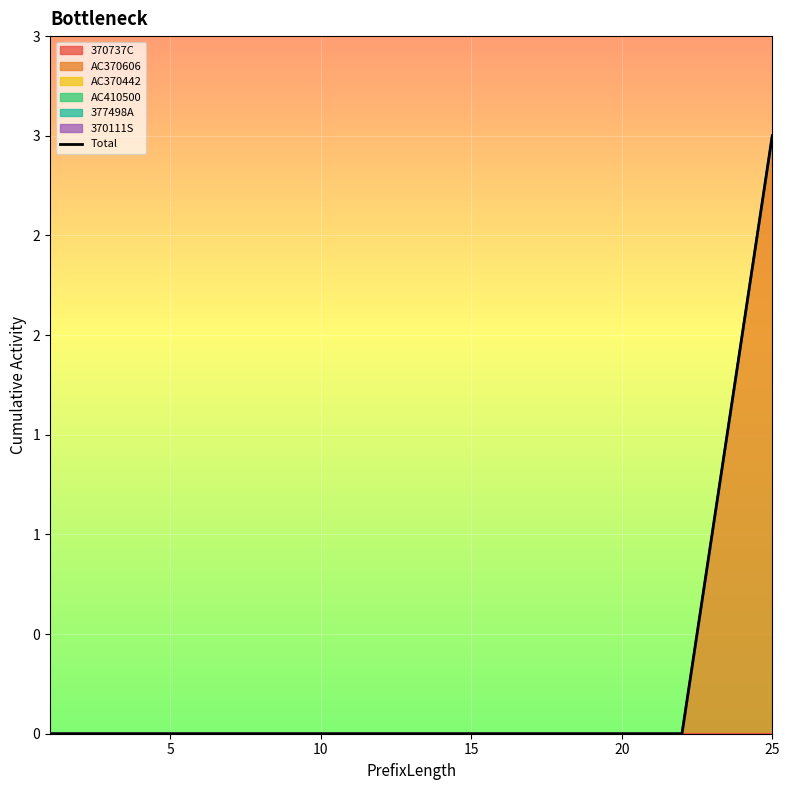

What is the difference between the second highest and second lowest values?

2